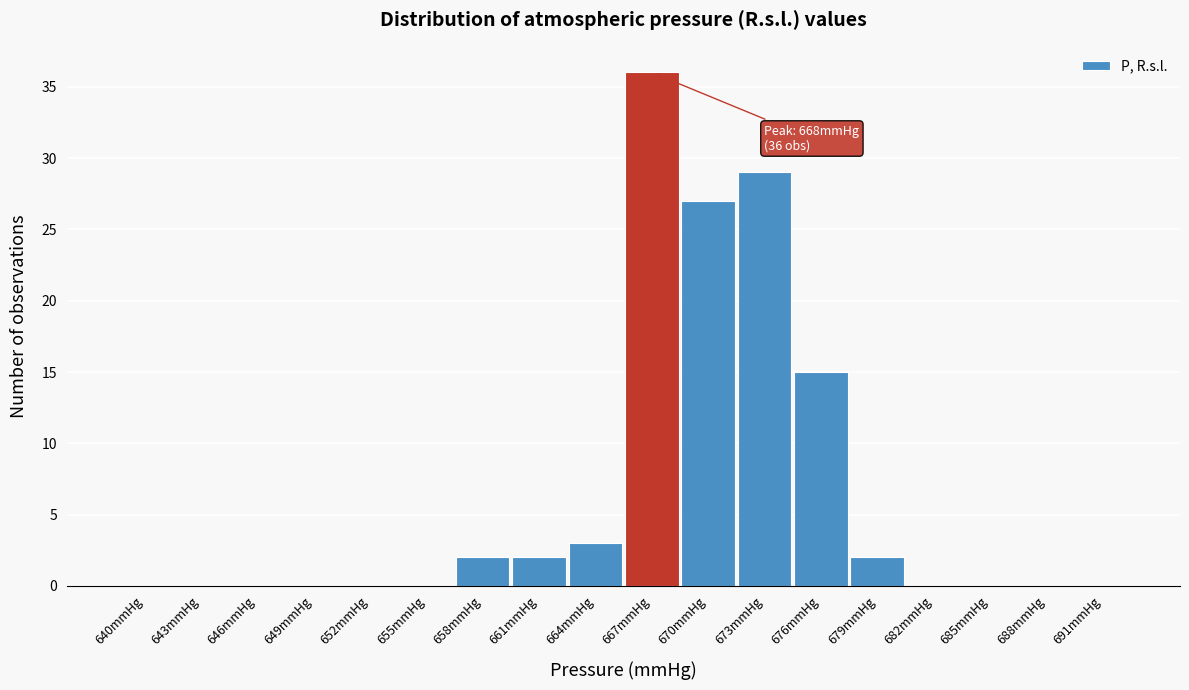

Reading right to left, list all the values displayed in this chart.

691mmHg=0	688mmHg=0	685mmHg=0	682mmHg=0	679mmHg=2	676mmHg=15	673mmHg=29	670mmHg=27	667mmHg=36	664mmHg=3	661mmHg=2	658mmHg=2	655mmHg=0	652mmHg=0	649mmHg=0	646mmHg=0	643mmHg=0	640mmHg=0